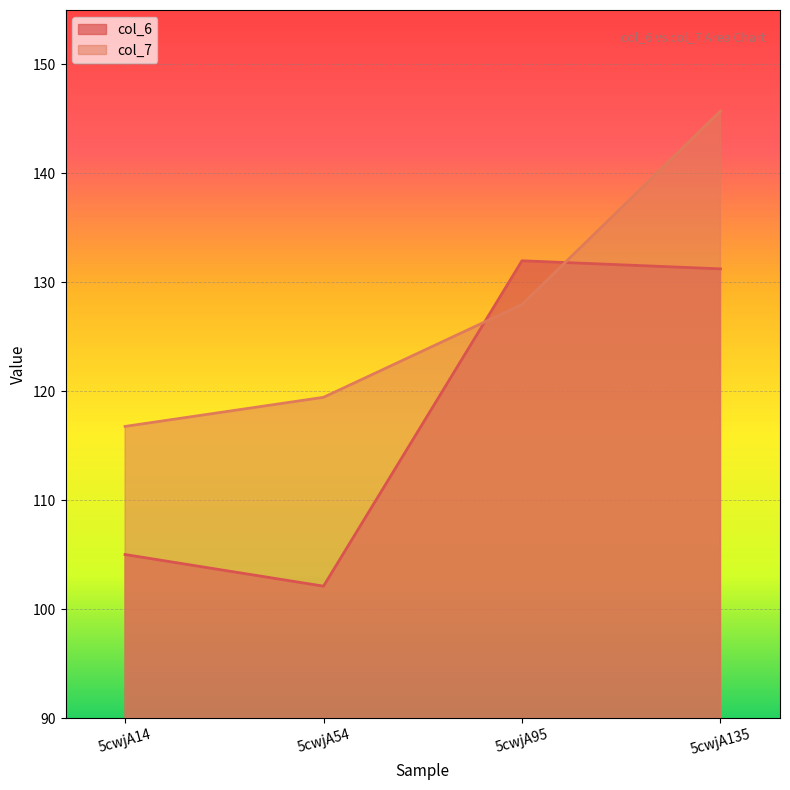

What are all the series names shown in the legend?

col_6, col_7